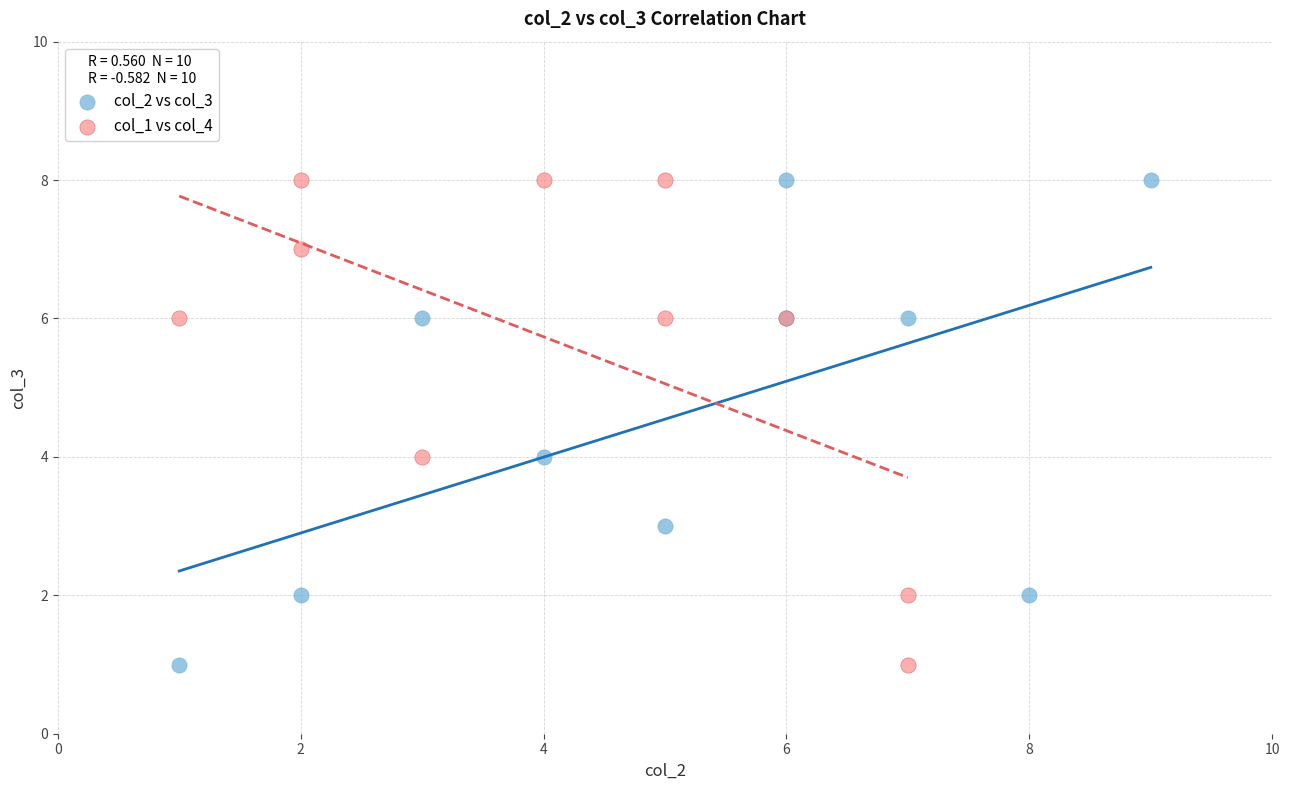

What are all the series names shown in the legend?

col_2 vs col_3, col_1 vs col_4